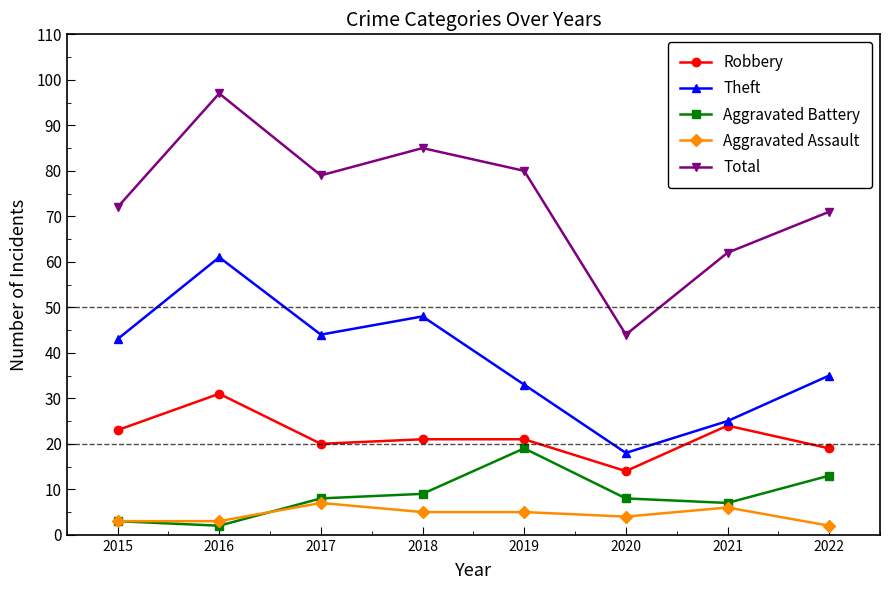

True or false: Theft and Aggravated Assault cross at least once.

False